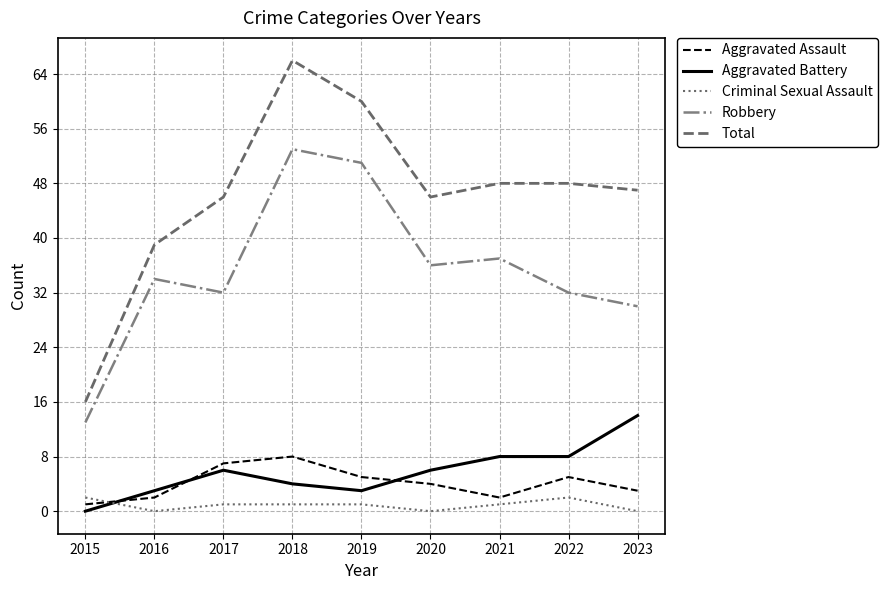

What is the difference between the highest and lowest values at 2022?

46